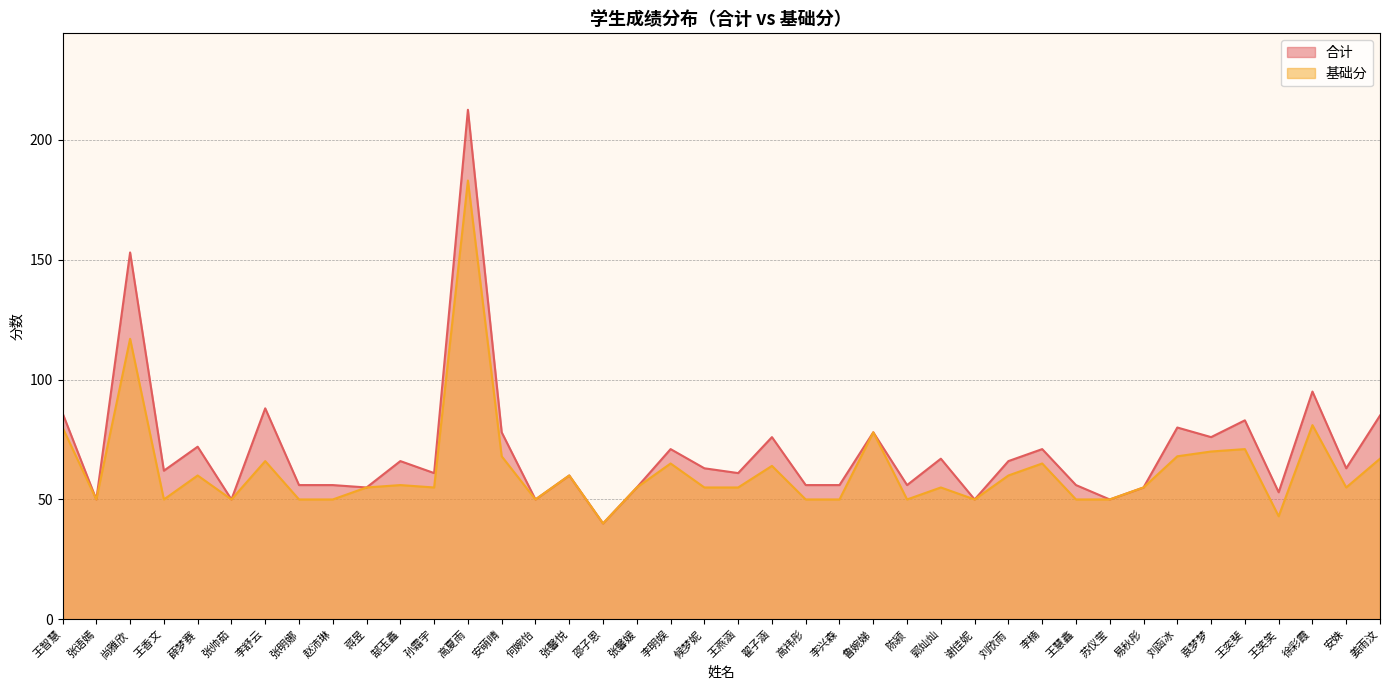

Rank the categories by 基础分 value from highest to lowest.

高夏雨, 尚雅欣, 徐彩霞, 王智慧, 鲁婉娣, 王奕斐, 袁梦梦, 安萌晴, 刘函冰, 姜雨汶, 李舒云, 李明娱, 李楠, 翟子涵, 薛梦赛, 张馨悦, 刘欣雨, 郜玉鑫, 蒋昱, 孙霜宇, 张馨媛, 候梦妮, 王燕涵, 郭灿灿, 易秋彤, 安姝, 张语嫣, 王香文, 张帅茹, 张明娜, 赵沛琳, 何婉怡, 高祎彤, 李兴森, 陈颍, 谢佳妮, 王慧鑫, 苏仪莹, 王笑笑, 邵子恩